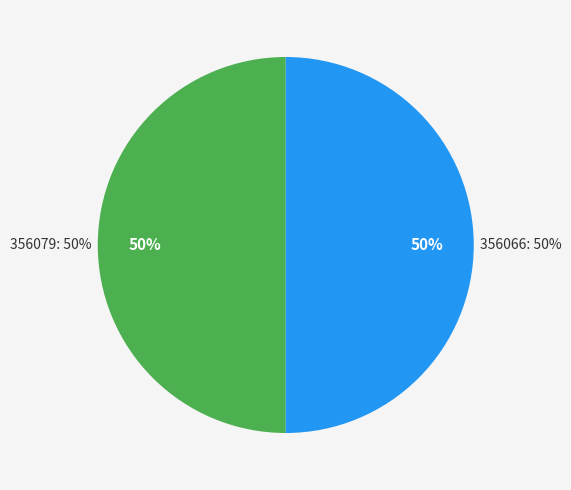

To the nearest percent, what is the combined percentage of 356066 and 356079?

100%